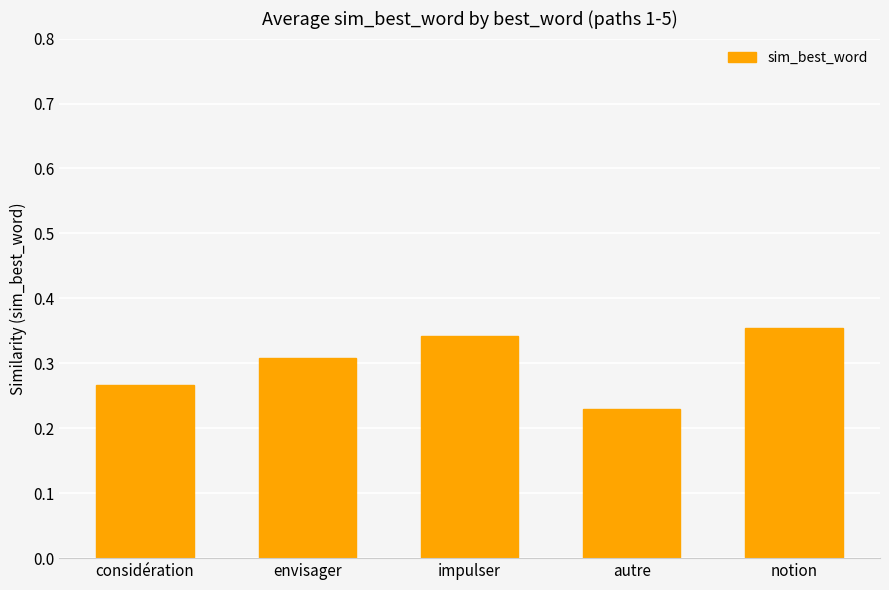

What is the difference between the second highest and second lowest values?

0.1